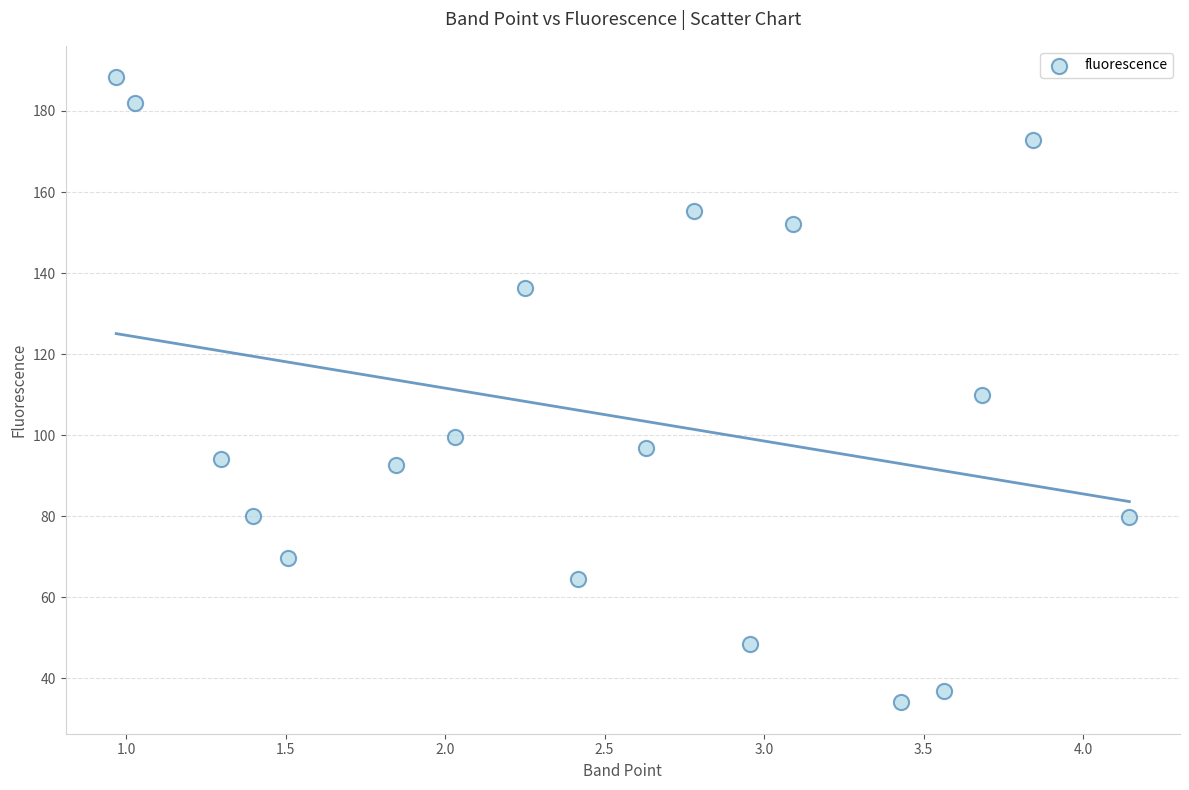

What is the range of X values (max minus min)?

3.2